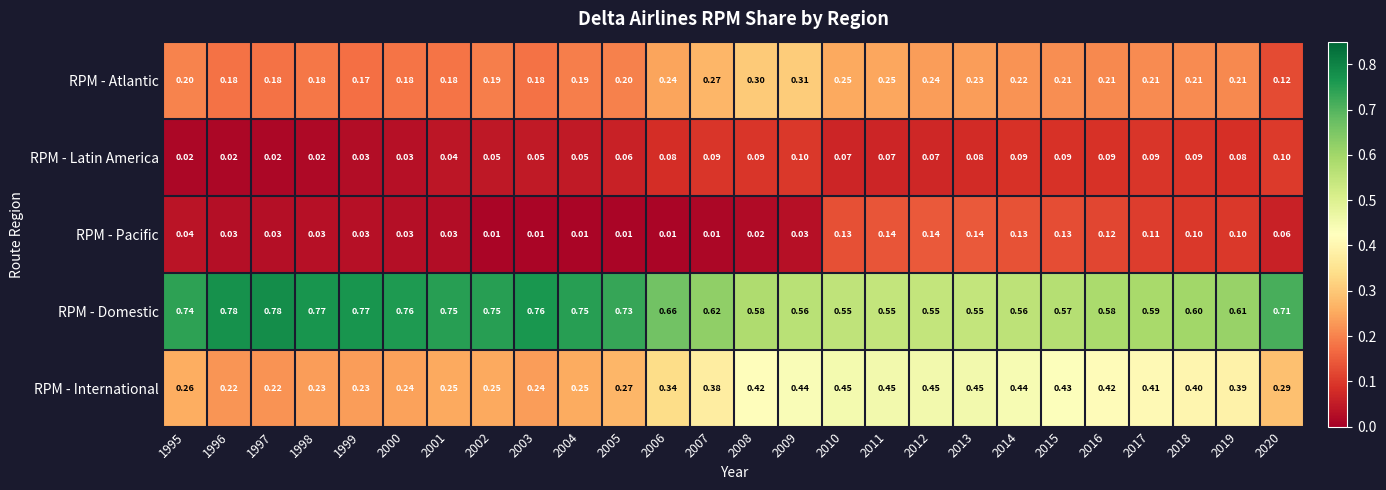

Rank the series by their maximum value, from lowest to highest.

RPM - Latin America, RPM - Pacific, RPM - Atlantic, RPM - International, RPM - Domestic